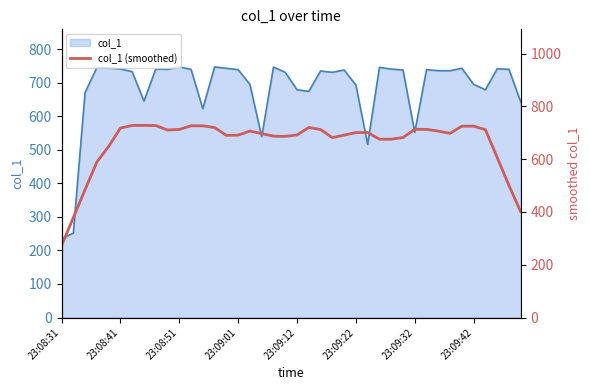

Reading left to right, what are all the values shown in this chart?

col_1_line: 234.9	252.0	671.4	745.5	744.3	741.5	733.5	645.5	741.2	740.4	747.6	740.4	623.0	747.6	743.4	739.5	695.5	539.5	747.2	731.6	679.6	674.6	735.5	731.5	738.5	693.6	516.6	746.3	741.2	738.5	552.7	739.4	736.4	736.2	743.6	695.6	679.5	742.2	740.4	643.6
col_1 (smoothed): 272.0	378.3	484.2	589.0	647.7	717.6	727.4	727.7	727.2	710.2	712.2	726.2	726.0	719.6	689.8	690.8	706.3	696.6	686.8	686.2	691.4	719.8	712.1	681.4	690.9	700.5	700.9	675.3	675.5	681.6	713.0	712.6	706.1	697.6	724.7	724.8	711.6	606.4	500.2	400.8